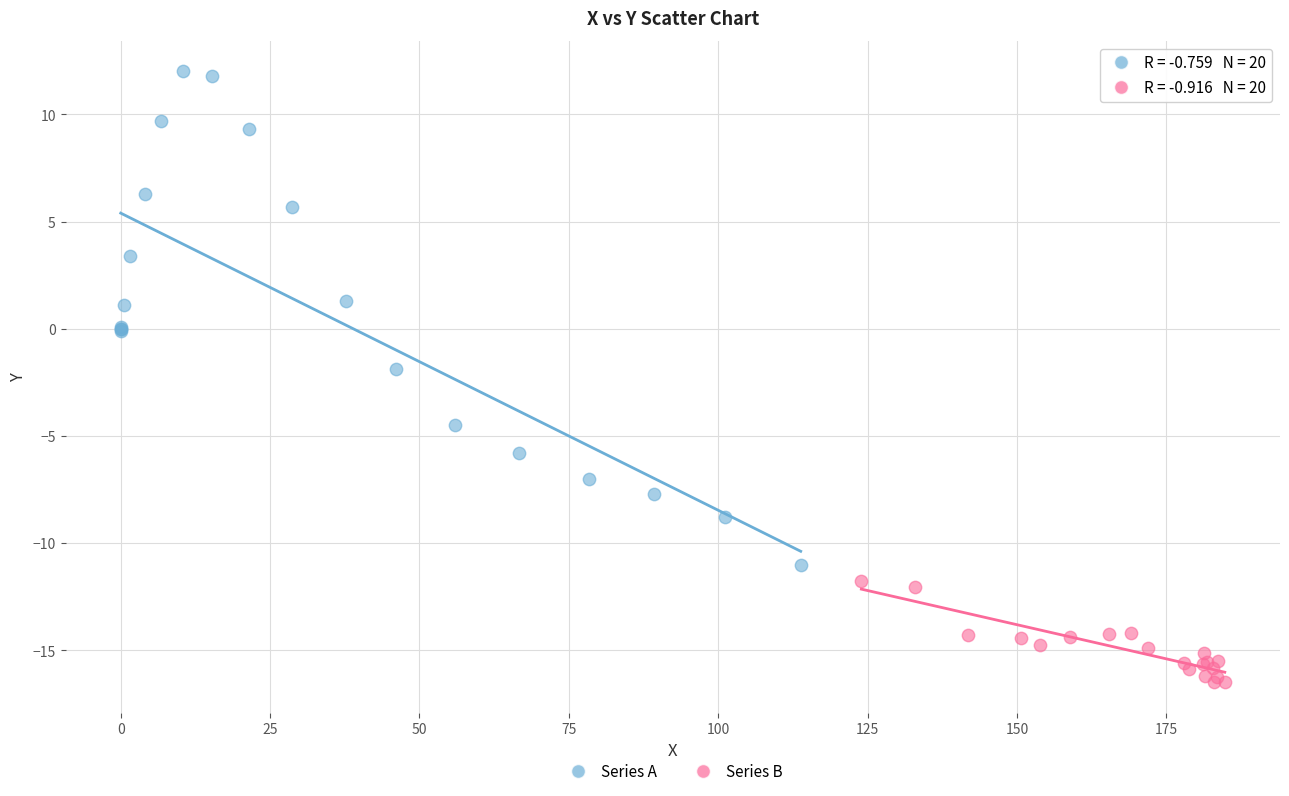

Which series has the widest spread of Y values?

Series A